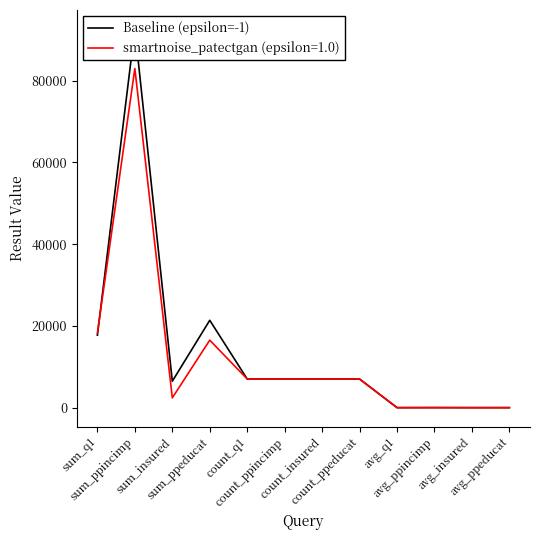

True or false: the data has more than 1 interior local peaks.

True